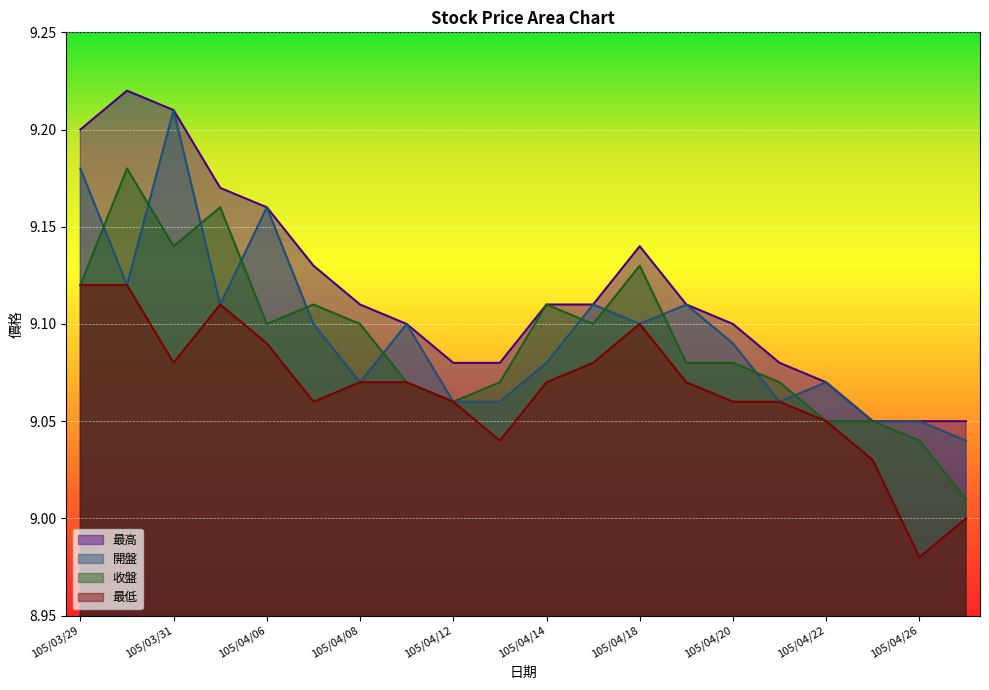

Reading left to right, what are all the values shown in this chart?

開盤: 9.2	9.1	9.2	9.1	9.2	9.1	9.1	9.1	9.1	9.1	9.1	9.1	9.1	9.1	9.1	9.1	9.1	9.1	9.1	9.0
收盤: 9.1	9.2	9.1	9.2	9.1	9.1	9.1	9.1	9.1	9.1	9.1	9.1	9.1	9.1	9.1	9.1	9.1	9.1	9.0	9.0
最低: 9.1	9.1	9.1	9.1	9.1	9.1	9.1	9.1	9.1	9.0	9.1	9.1	9.1	9.1	9.1	9.1	9.1	9.0	9.0	9.0
最高: 9.2	9.2	9.2	9.2	9.2	9.1	9.1	9.1	9.1	9.1	9.1	9.1	9.1	9.1	9.1	9.1	9.1	9.1	9.1	9.1